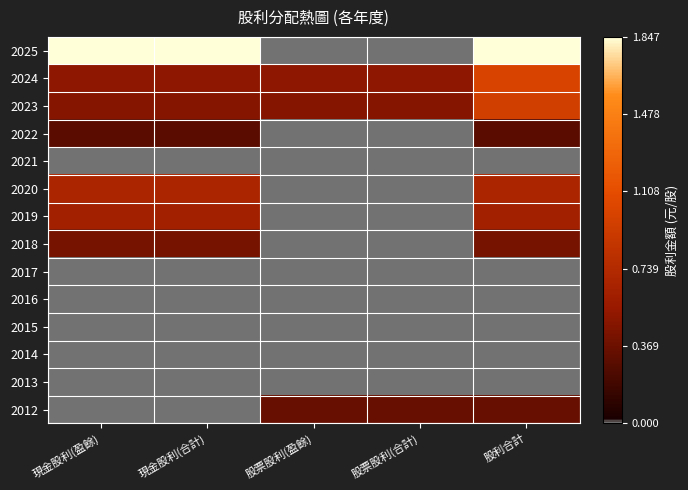

Reading left to right, transcribe all the data shown in this chart.

2025: 現金股利(盈餘)=1.0	現金股利(合計)=1.0	股票股利(盈餘)=0.0	股票股利(合計)=0.0	股利合計=1.0
2024: 現金股利(盈餘)=0.3	現金股利(合計)=0.3	股票股利(盈餘)=0.3	股票股利(合計)=0.3	股利合計=0.5
2023: 現金股利(盈餘)=0.3	現金股利(合計)=0.3	股票股利(盈餘)=0.3	股票股利(合計)=0.3	股利合計=0.5
2022: 現金股利(盈餘)=0.2	現金股利(合計)=0.2	股票股利(盈餘)=0.0	股票股利(合計)=0.0	股利合計=0.2
2021: 現金股利(盈餘)=0.0	現金股利(合計)=0.0	股票股利(盈餘)=0.0	股票股利(合計)=0.0	股利合計=0.0
2020: 現金股利(盈餘)=0.4	現金股利(合計)=0.4	股票股利(盈餘)=0.0	股票股利(合計)=0.0	股利合計=0.4
2019: 現金股利(盈餘)=0.3	現金股利(合計)=0.3	股票股利(盈餘)=0.0	股票股利(合計)=0.0	股利合計=0.3
2018: 現金股利(盈餘)=0.2	現金股利(合計)=0.2	股票股利(盈餘)=0.0	股票股利(合計)=0.0	股利合計=0.2
2017: 現金股利(盈餘)=0.0	現金股利(合計)=0.0	股票股利(盈餘)=0.0	股票股利(合計)=0.0	股利合計=0.0
2016: 現金股利(盈餘)=0.0	現金股利(合計)=0.0	股票股利(盈餘)=0.0	股票股利(合計)=0.0	股利合計=0.0
2015: 現金股利(盈餘)=0.0	現金股利(合計)=0.0	股票股利(盈餘)=0.0	股票股利(合計)=0.0	股利合計=0.0
2014: 現金股利(盈餘)=0.0	現金股利(合計)=0.0	股票股利(盈餘)=0.0	股票股利(合計)=0.0	股利合計=0.0
2013: 現金股利(盈餘)=0.0	現金股利(合計)=0.0	股票股利(盈餘)=0.0	股票股利(合計)=0.0	股利合計=0.0
2012: 現金股利(盈餘)=0.0	現金股利(合計)=0.0	股票股利(盈餘)=0.2	股票股利(合計)=0.2	股利合計=0.2